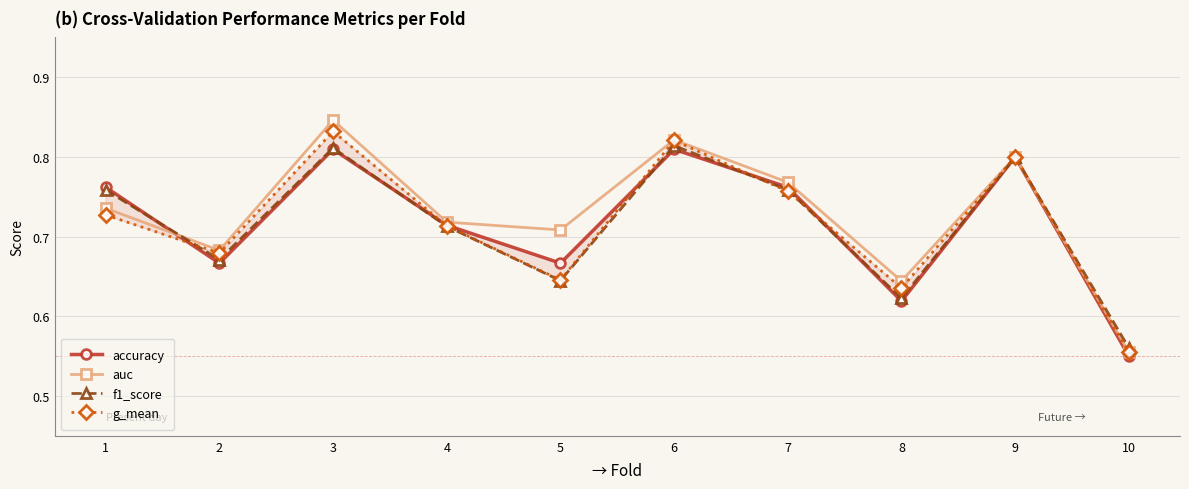

Reading left to right, transcribe all the data shown in this chart.

accuracy: 1=0.8	2=0.7	3=0.8	4=0.7	5=0.7	6=0.8	7=0.8	8=0.6	9=0.8	10=0.6
auc: 1=0.7	2=0.7	3=0.8	4=0.7	5=0.7	6=0.8	7=0.8	8=0.6	9=0.8	10=0.6
f1_score: 1=0.8	2=0.7	3=0.8	4=0.7	5=0.6	6=0.8	7=0.8	8=0.6	9=0.8	10=0.6
g_mean: 1=0.7	2=0.7	3=0.8	4=0.7	5=0.6	6=0.8	7=0.8	8=0.6	9=0.8	10=0.6